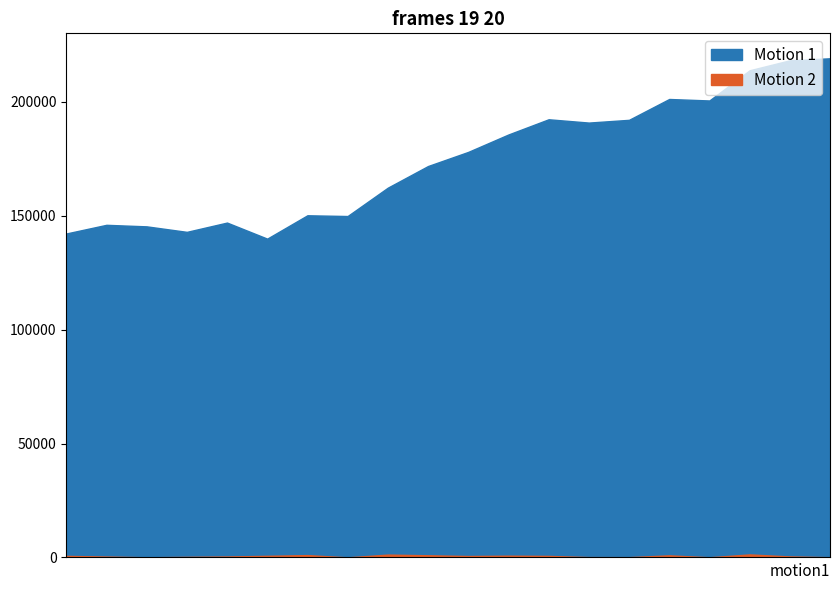

Is it true that 0_mths_prior equals 31449 at 1992-09-30?

False